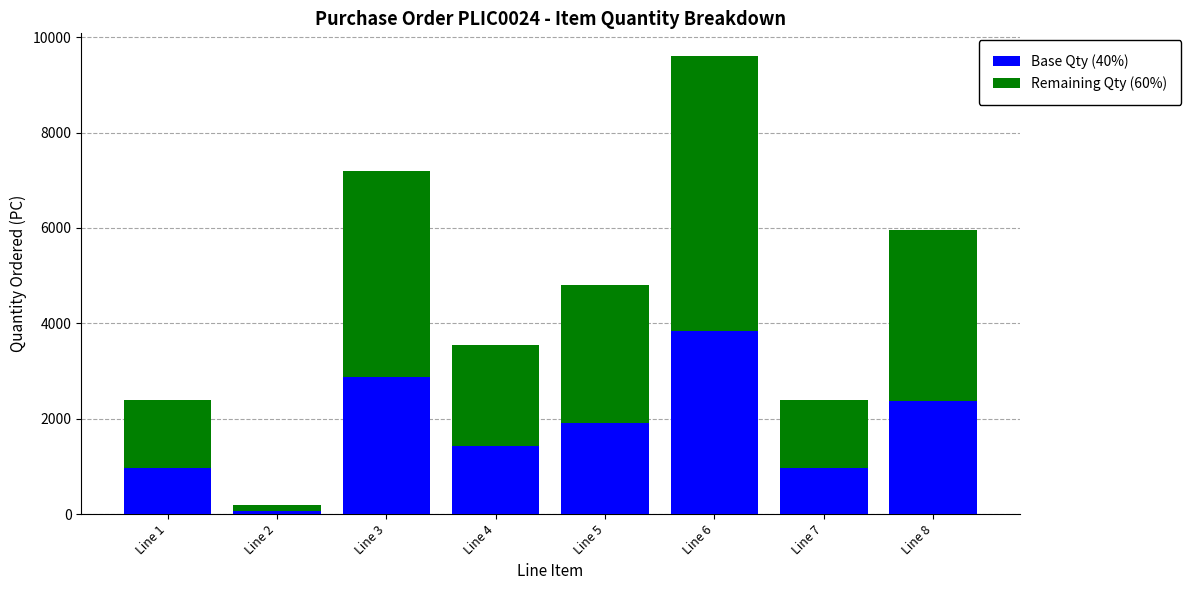

At which category is the sum across all series the highest?

Line 6